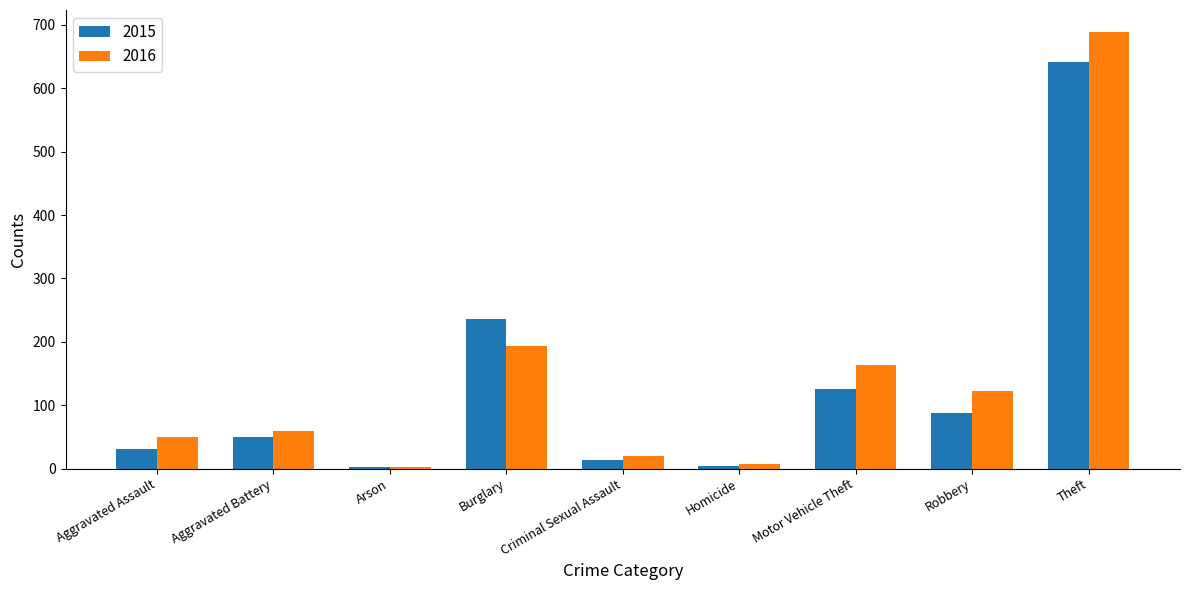

Which series has the largest total across all categories?

2016